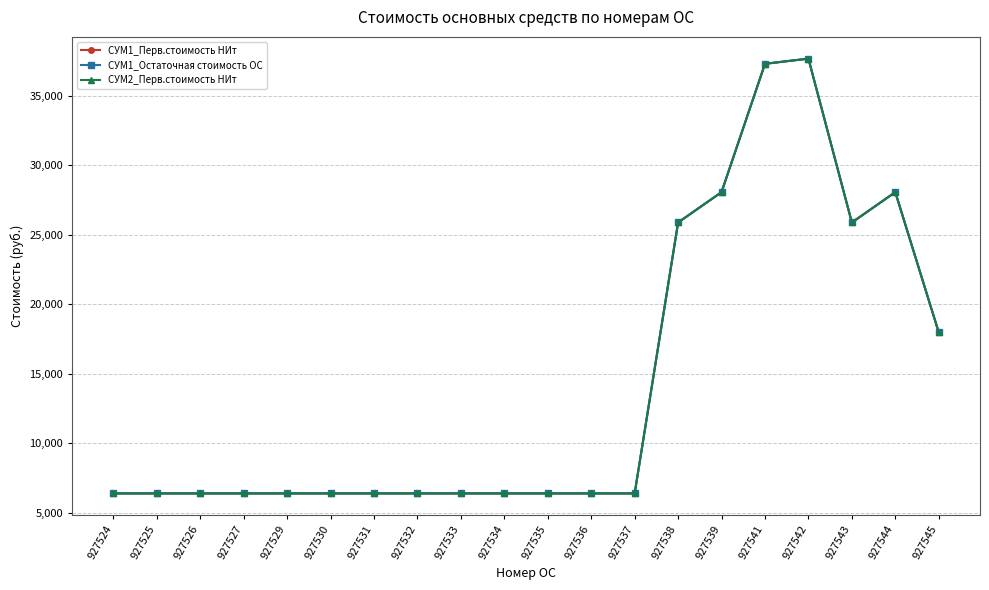

Does the chart have visible grid lines?

Yes